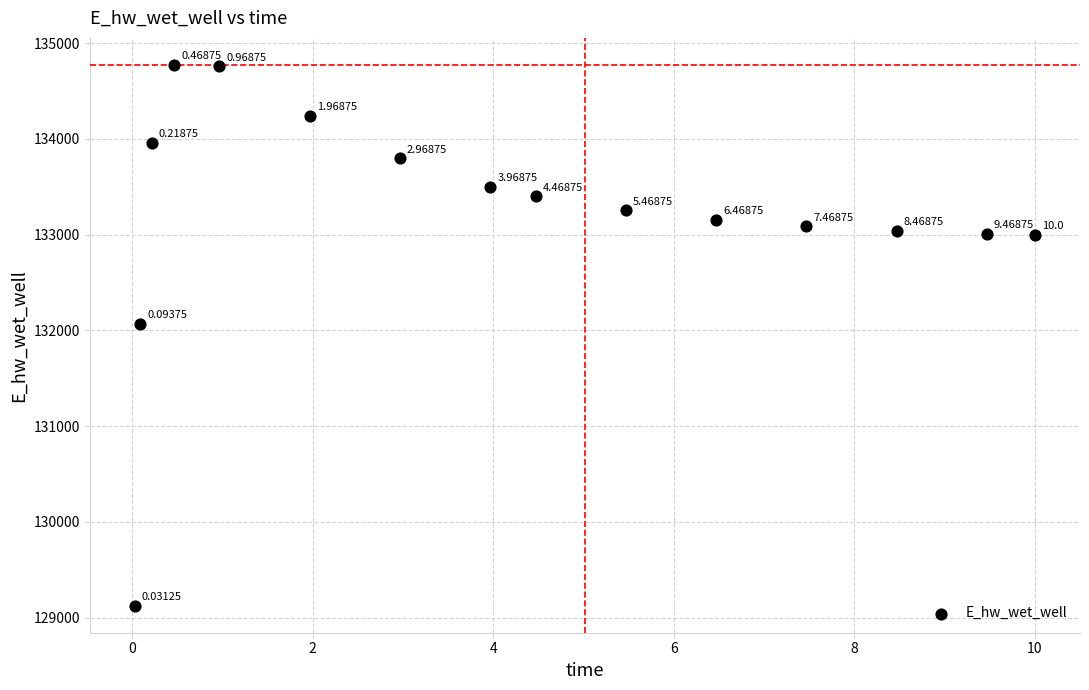

What is the range of Y values (max minus min)?

5649.2